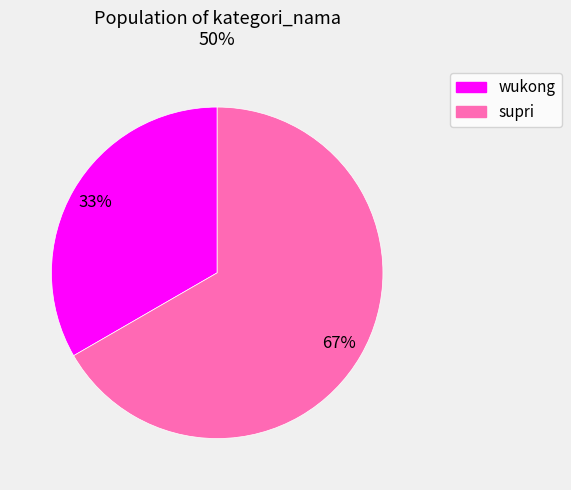

How many segments does this pie chart have?

2